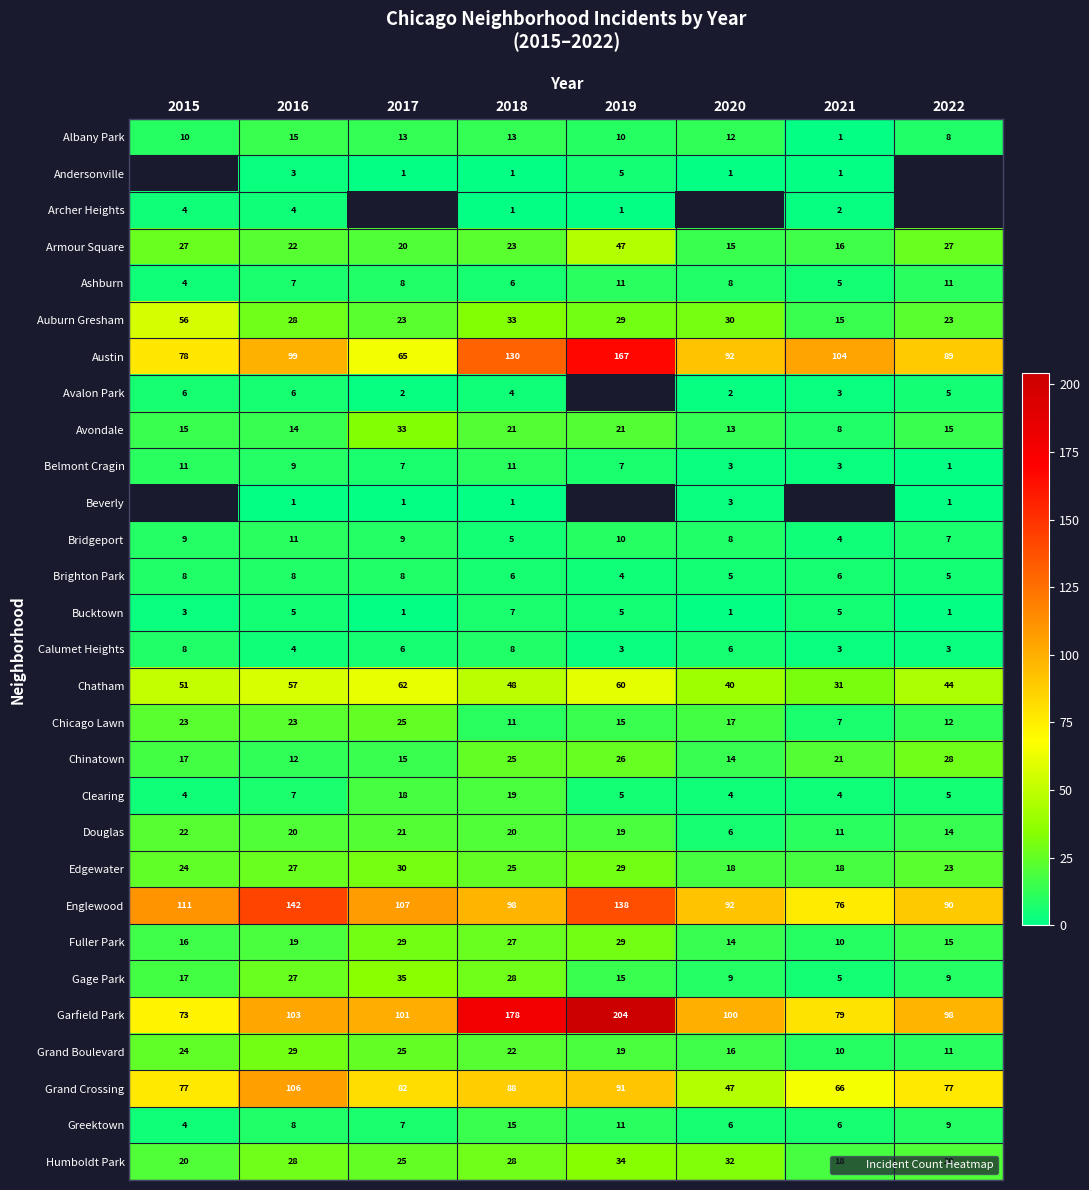

How many values in the Auburn Gresham series exceed 29?

3